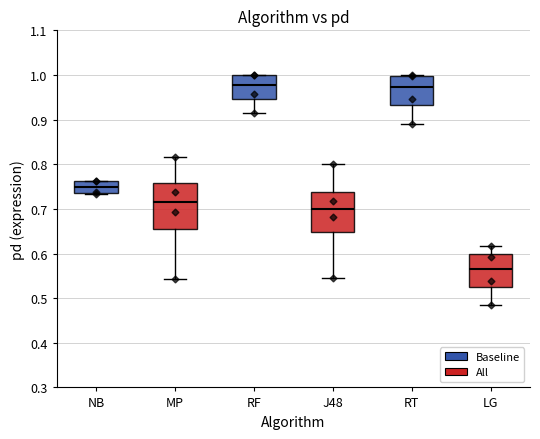

Reading left to right, read every box against the y-axis: the position of its median line, the range the box covers, and the ends of its whiskers. The values are not printed on the chart, so give them approximately, as read against the axis.

NB: median 0.75, box 0.74 to 0.76, whiskers 0.73 to 0.76
MP: median 0.72, box 0.66 to 0.76, whiskers 0.54 to 0.82
RF: median 0.98, box 0.95 to 1.00, whiskers 0.92 to 1.00
J48: median 0.70, box 0.65 to 0.74, whiskers 0.55 to 0.80
RT: median 0.97, box 0.93 to 1.00, whiskers 0.89 to 1.00
LG: median 0.57, box 0.52 to 0.60, whiskers 0.48 to 0.62